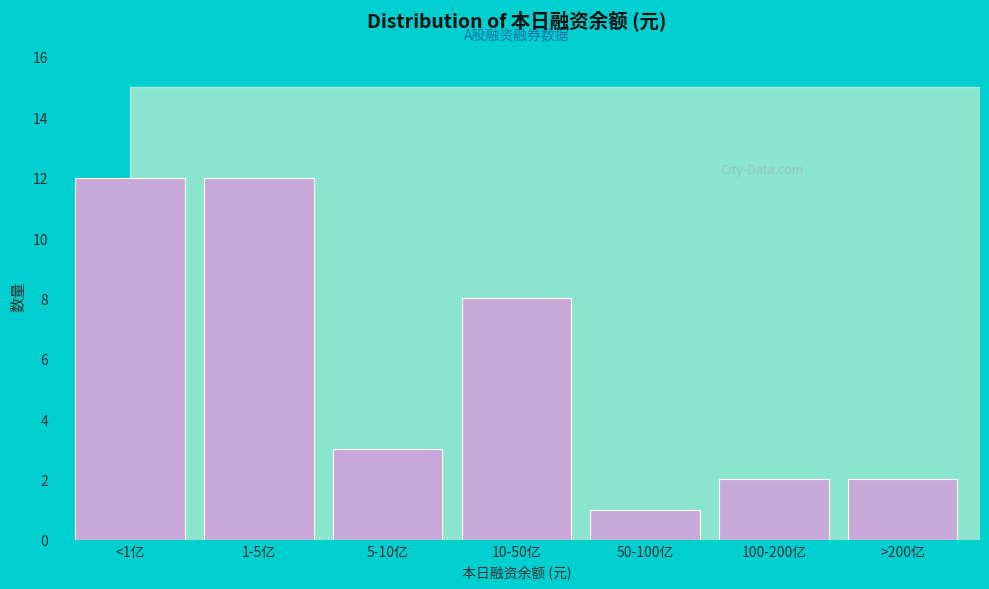

Reading right to left, what are all the values shown in this chart?

2	2	1	8	3	12	12